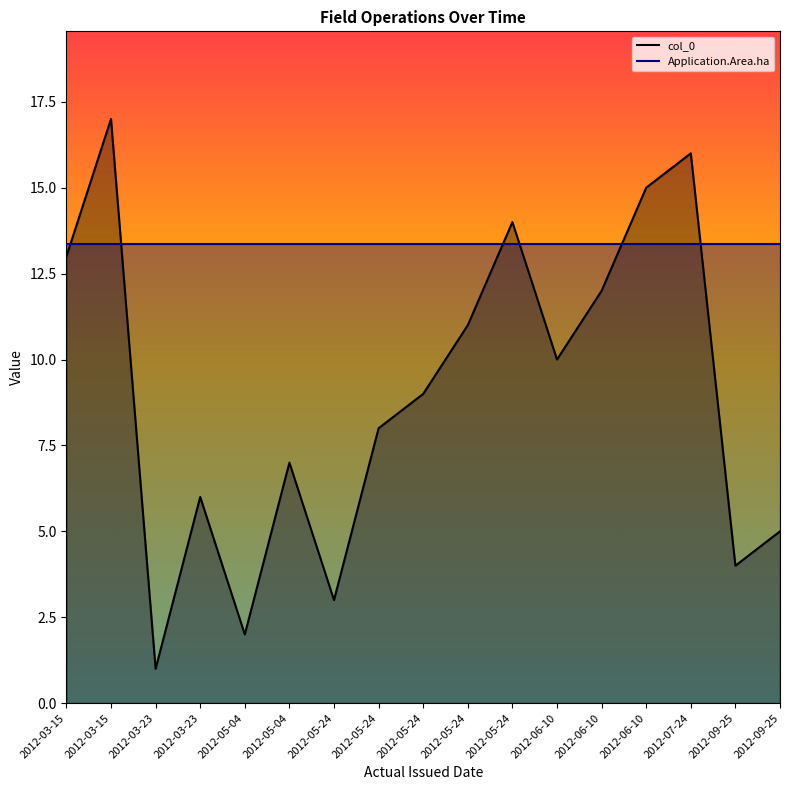

List the labels in order of value, largest first.

2012-03-15, 2012-07-24, 2012-06-10, 2012-05-24, 2012-03-15, 2012-06-10, 2012-05-24, 2012-06-10, 2012-05-24, 2012-05-24, 2012-05-04, 2012-03-23, 2012-09-25, 2012-09-25, 2012-05-24, 2012-05-04, 2012-03-23